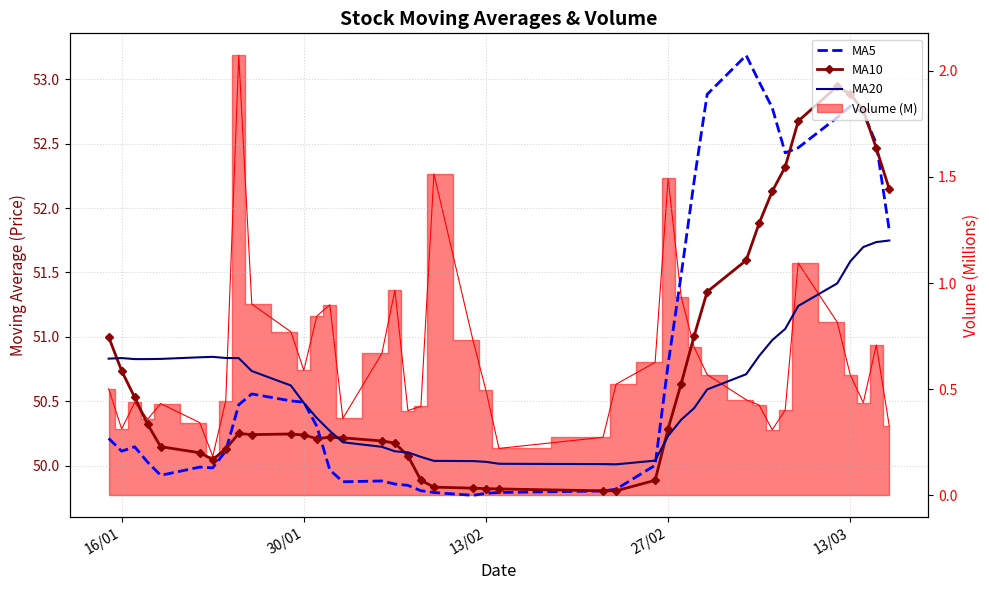

Count the number of categories in the chart.

40